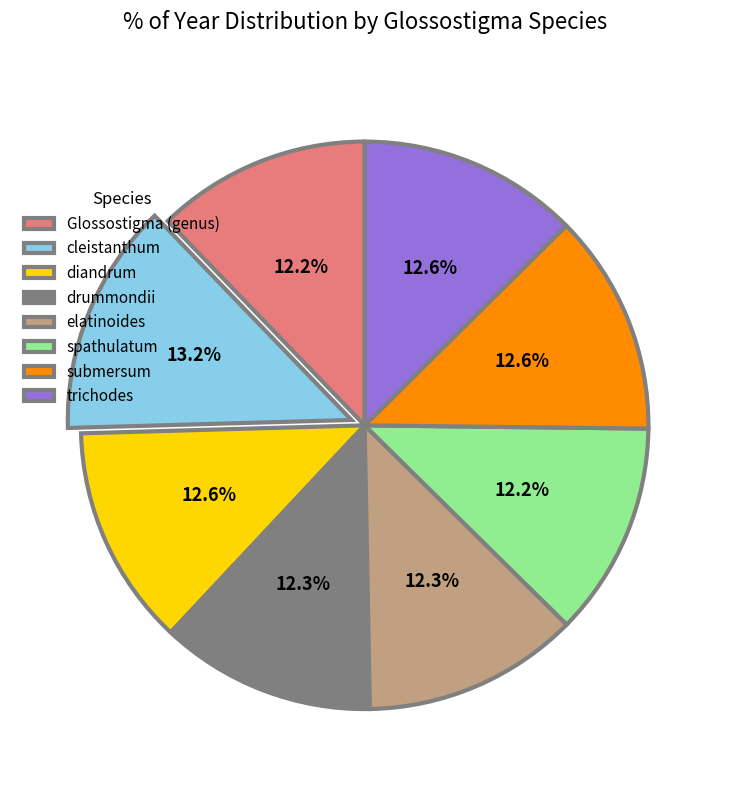

Does diandrum represent more than half of the total?

No